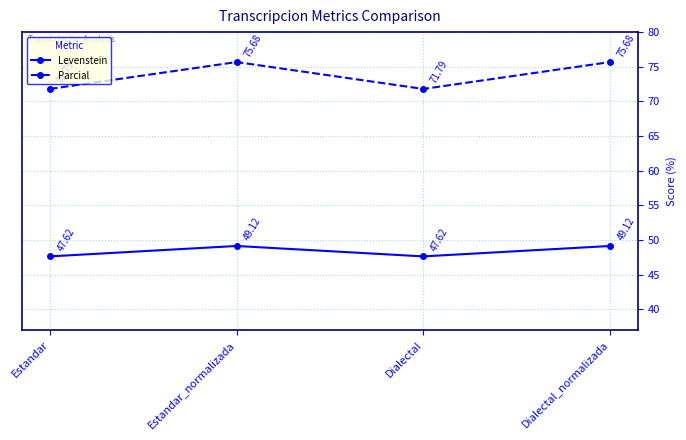

Is the value of Levenstein at Estandar_normalizada greater than the value of Parcial at Dialectal_normalizada?

No